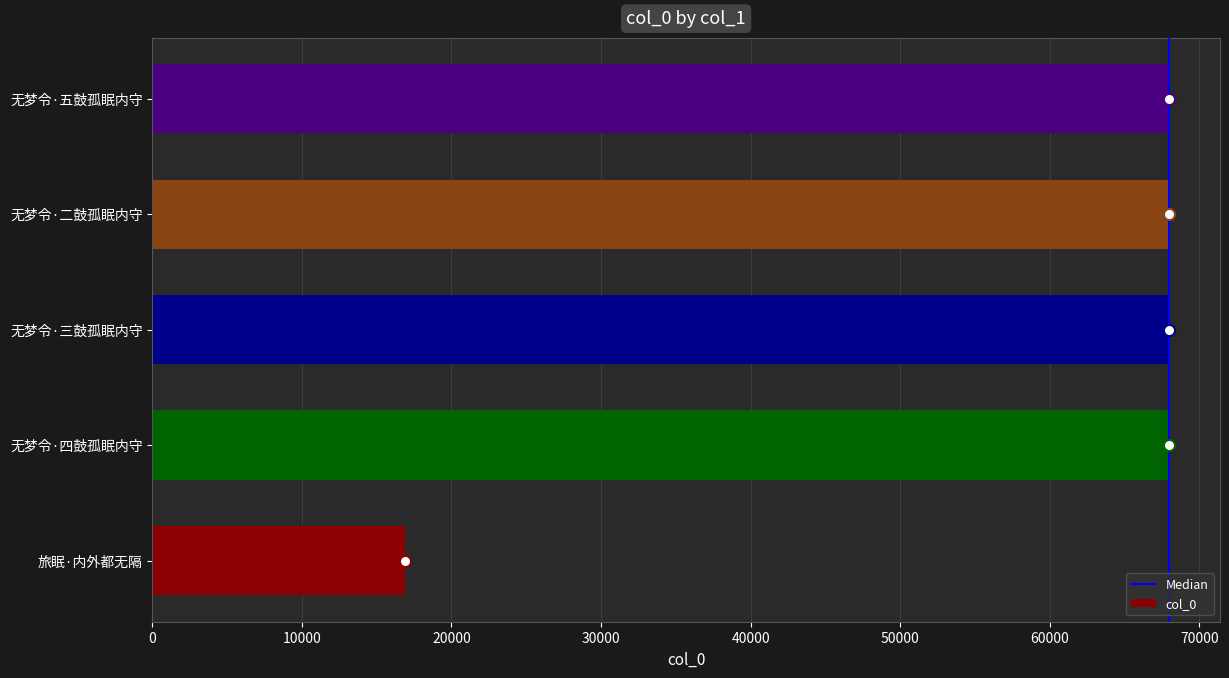

What is the approximate value at 无梦令·三鼓孤眠内守?

67982